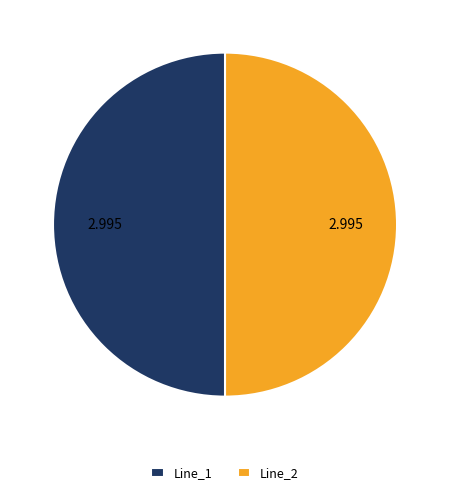

Is the sum of Line_1 and Line_2 greater than half?

Yes